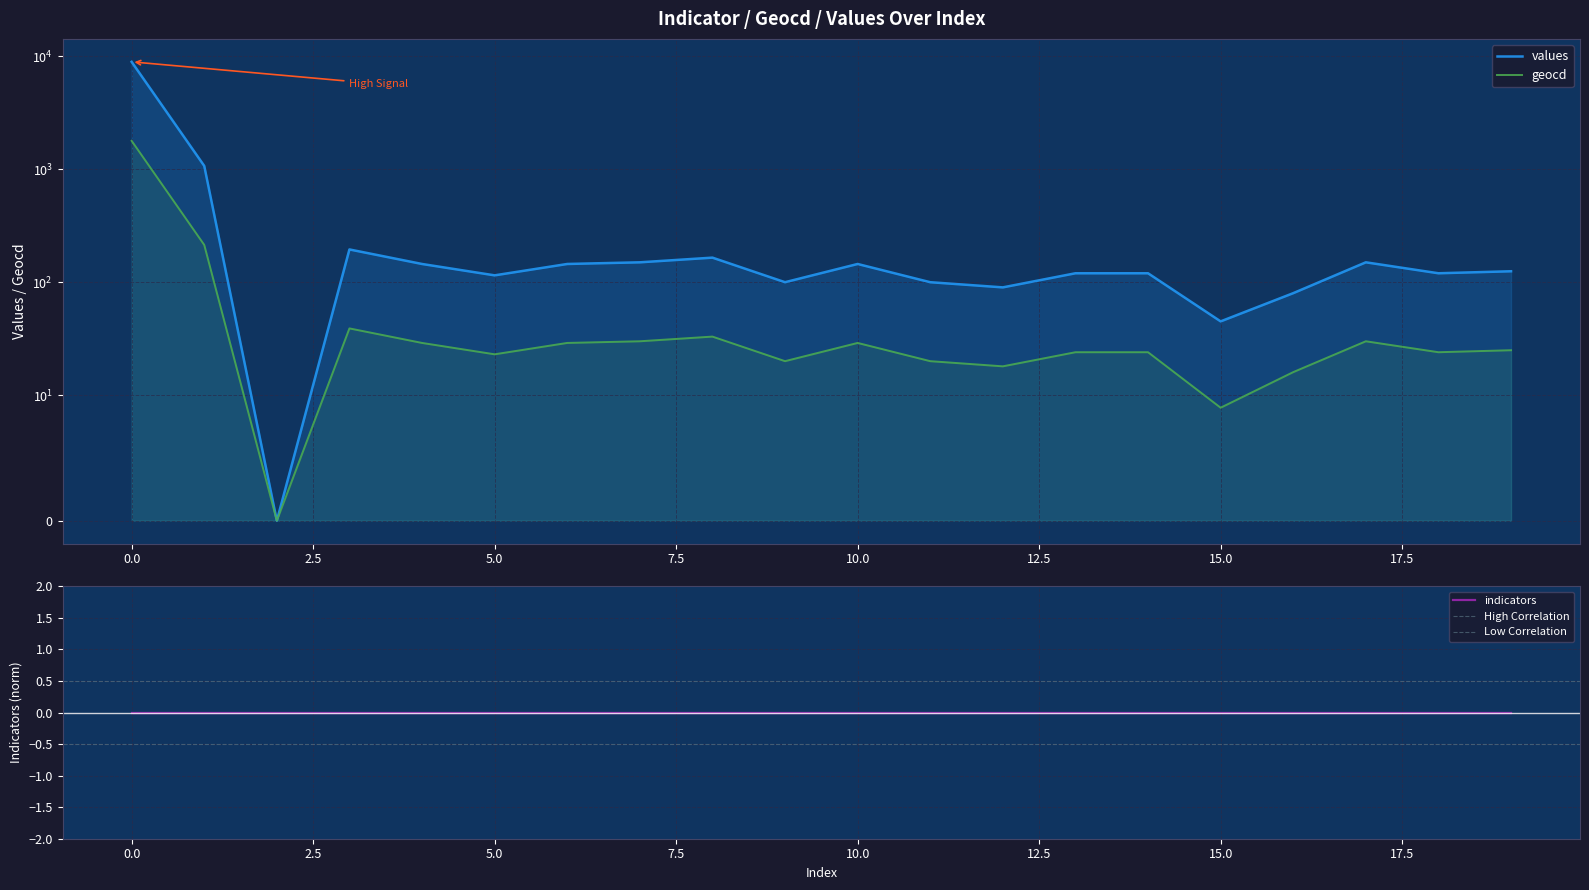

What is the value of the values point at the 12th from the left?

100